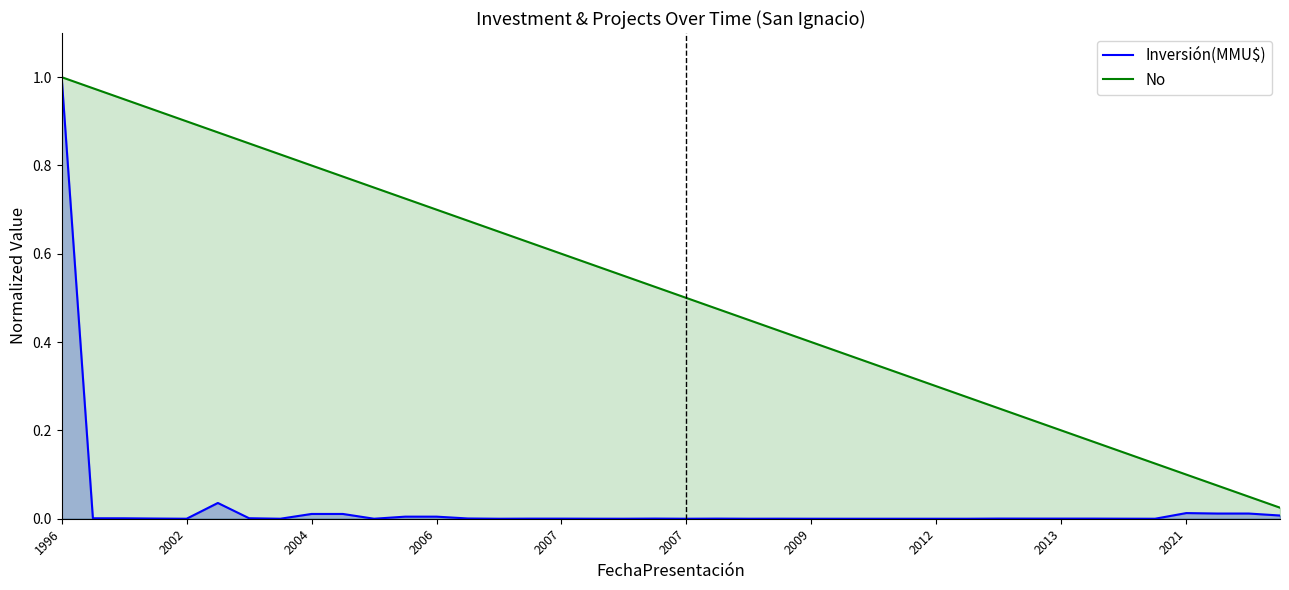

True or false: Inversión(MMU$) and No intersect in this chart.

False